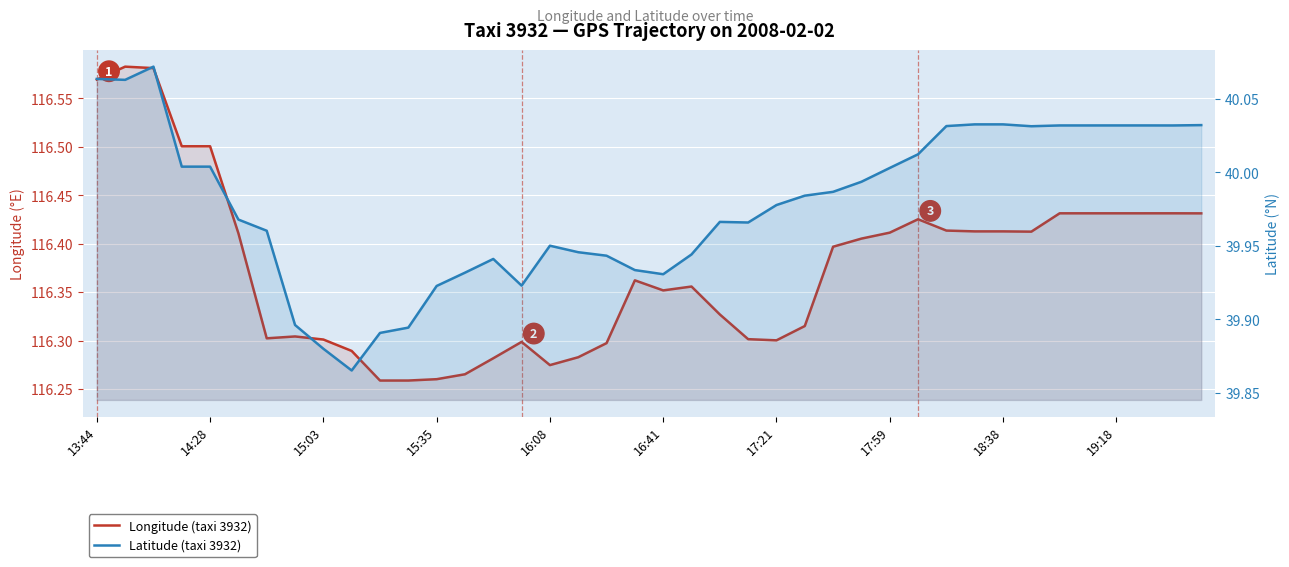

At which label does Longitude (taxi 3932) reach its minimum?

10